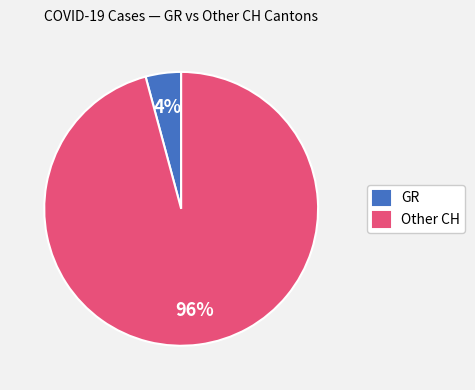

Count the number of slices in the pie.

2